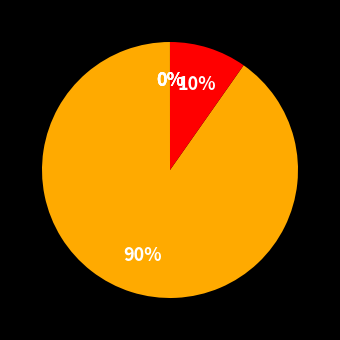

How many segments does this pie chart have?

5